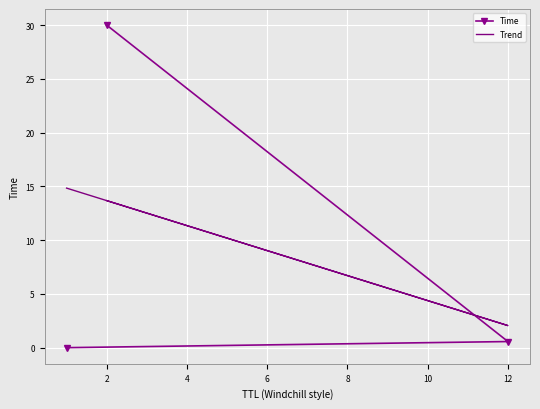

Is the value of Time at 2 greater than the value of Trend at 0?

No